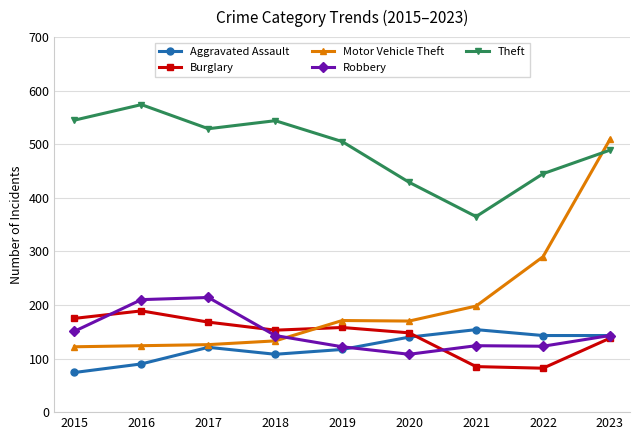

What is the difference between the highest and lowest values at 2017?

408